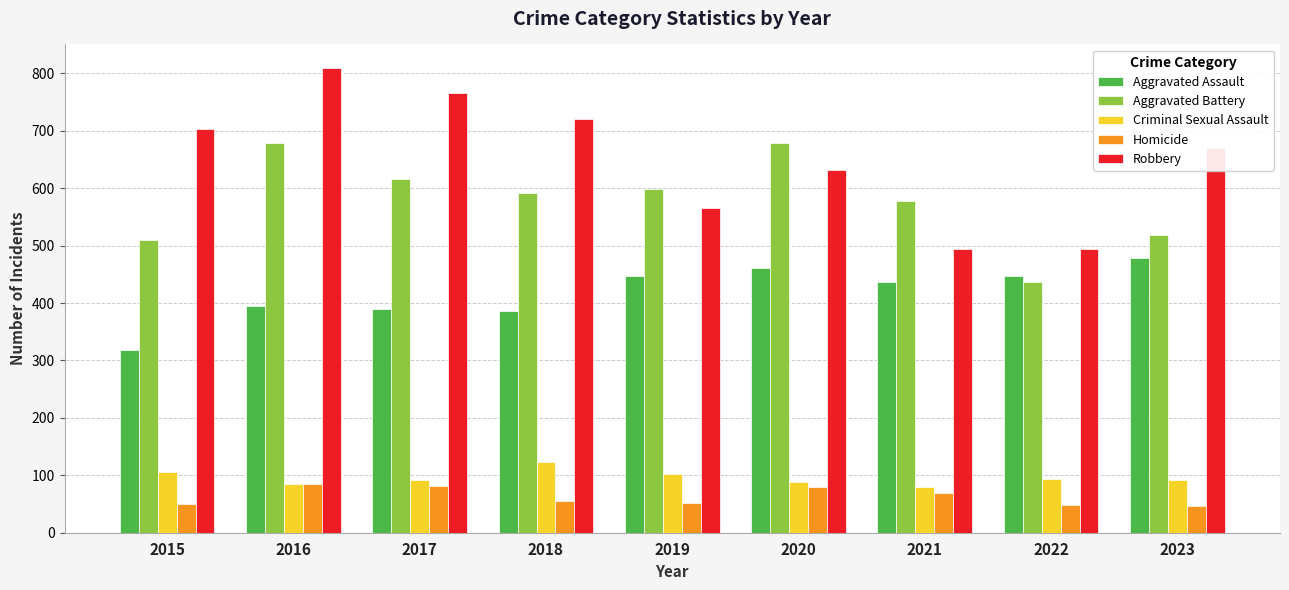

The Homicide series shows 46 at 2023. True or false?

True